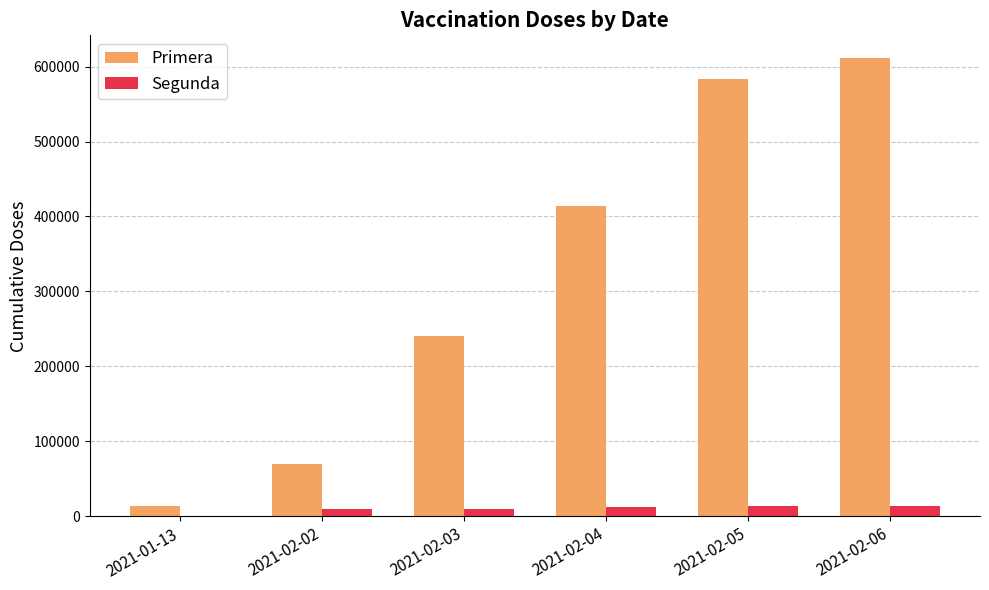

At which category is the sum across all series the highest?

2021-02-06